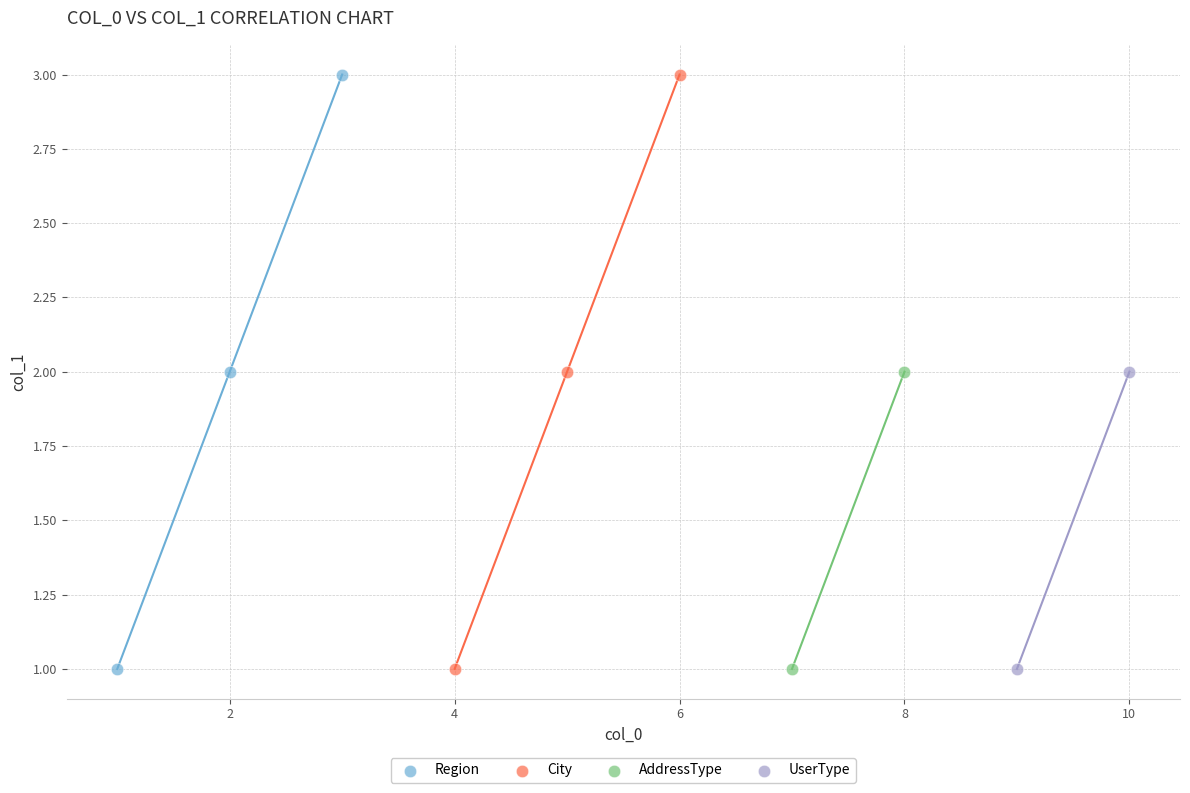

What are all the series names shown in the legend?

Region, City, AddressType, UserType